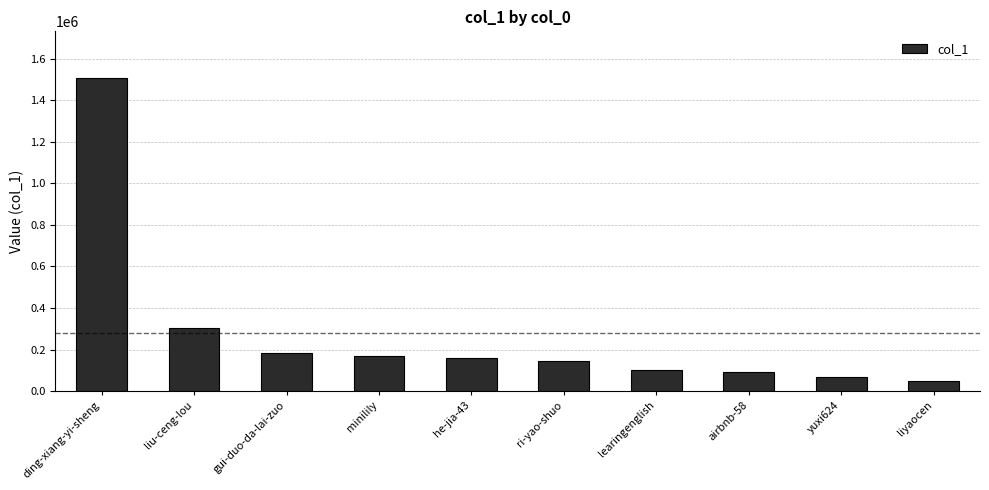

What is the value of the 2nd bar from the left?

304332